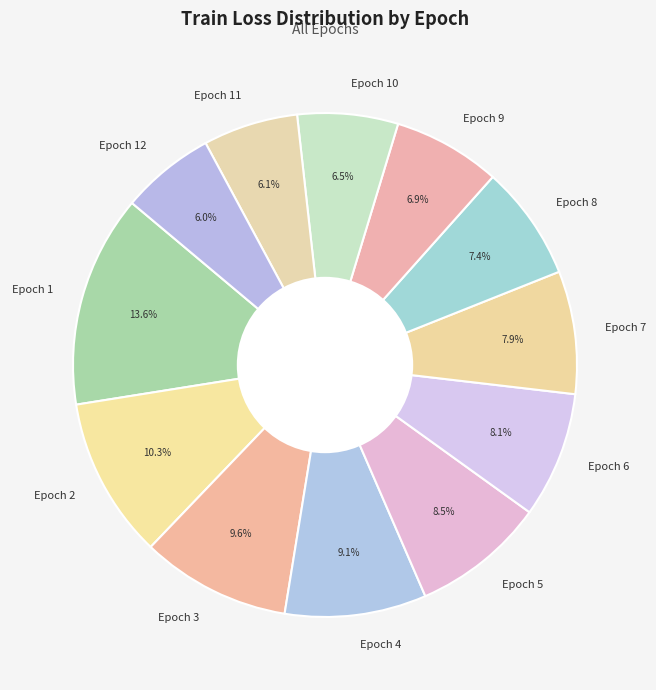

Count the number of slices in the pie.

12